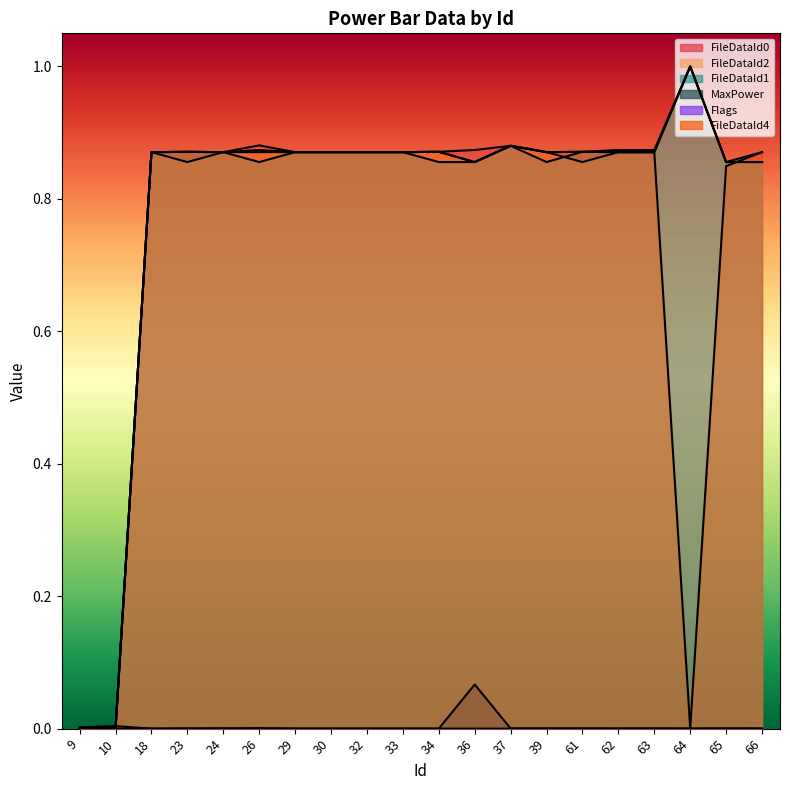

What are all the series names shown in the legend?

FileDataId0, FileDataId2, FileDataId1, MaxPower, Flags, FileDataId4